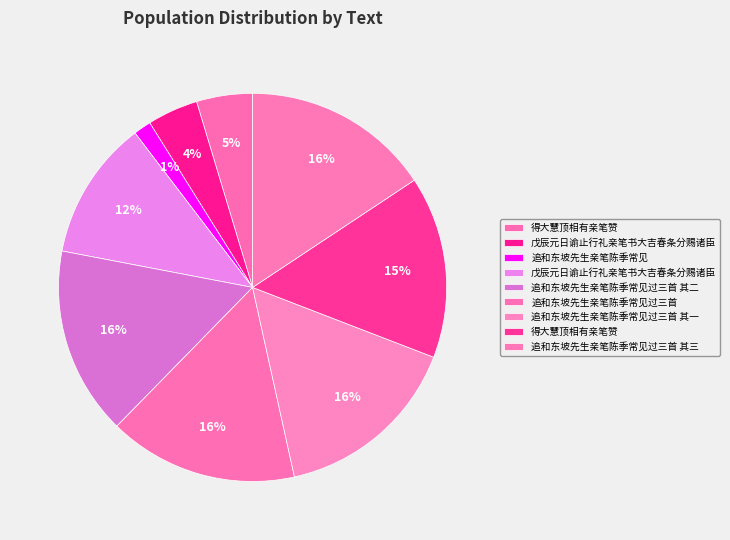

How many slices are in this pie chart?

9